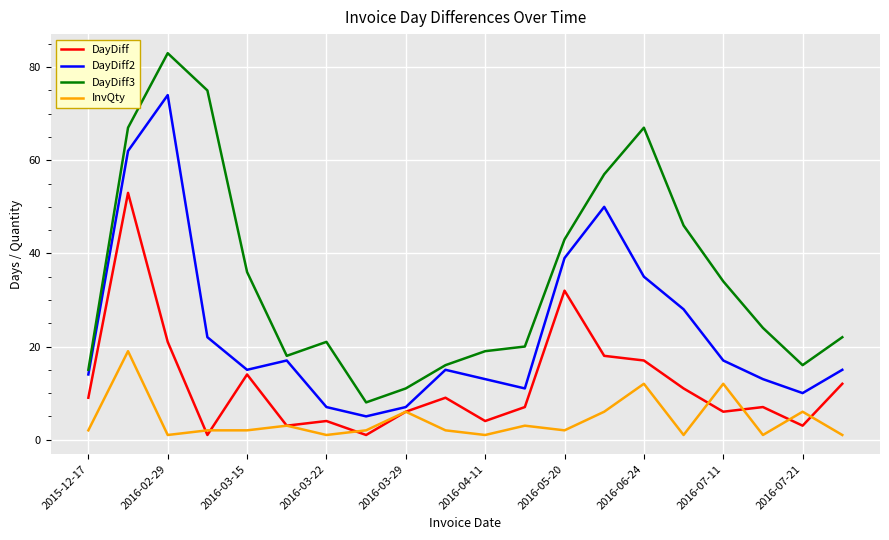

Which series has the widest spread of values?

DayDiff3